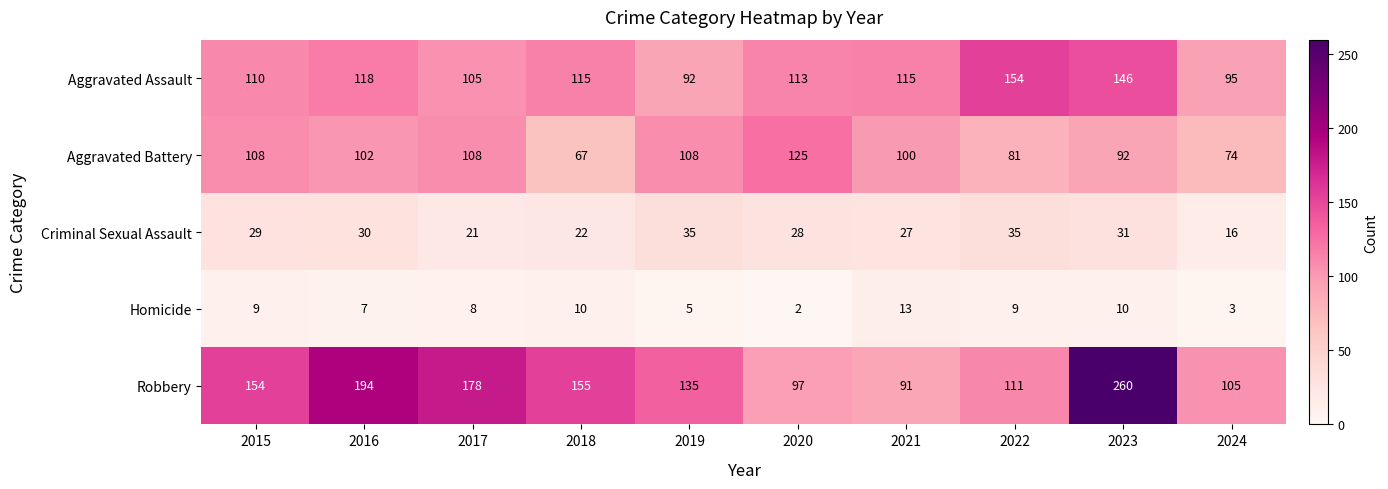

At which label does Robbery reach its peak?

2023